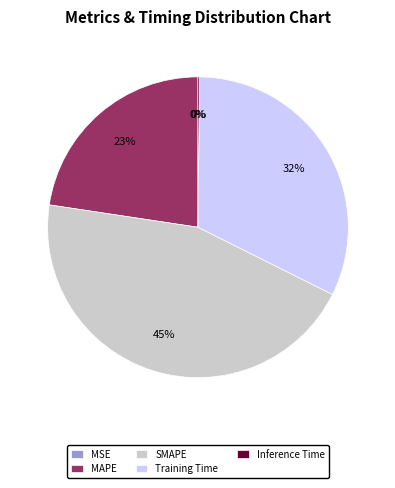

Do MAPE and SMAPE together represent more than half of the pie?

Yes